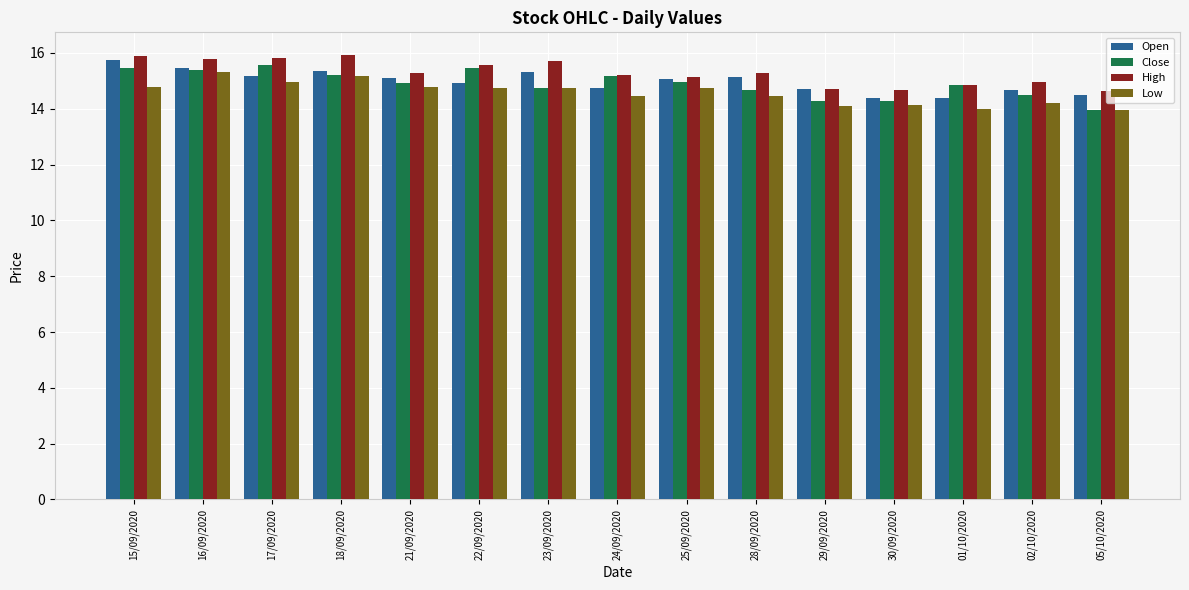

What is the maximum value shown in the chart?

15.9